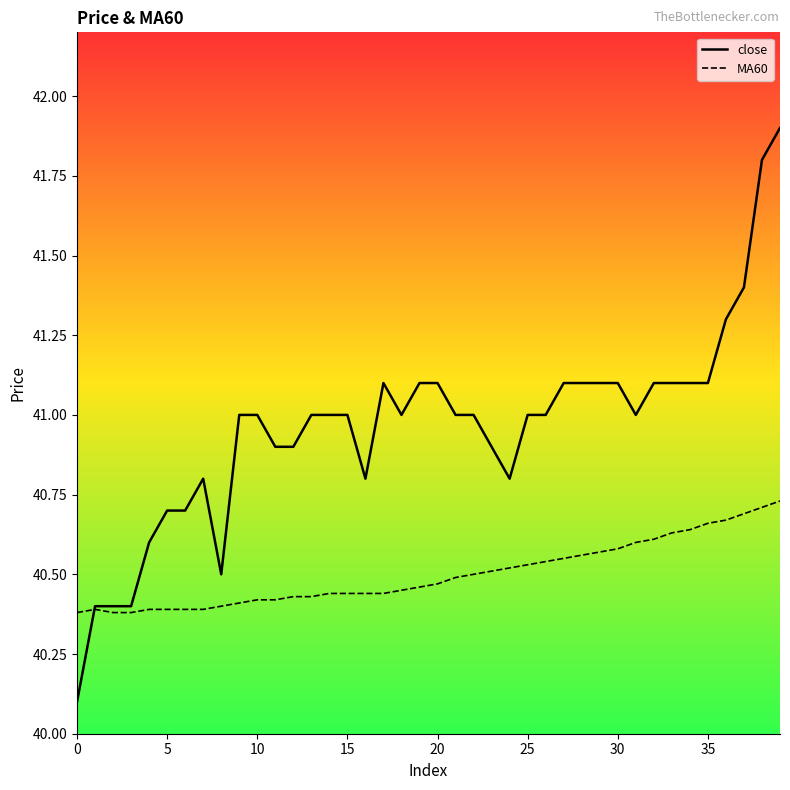

True or false: close and MA60 intersect in this chart.

True